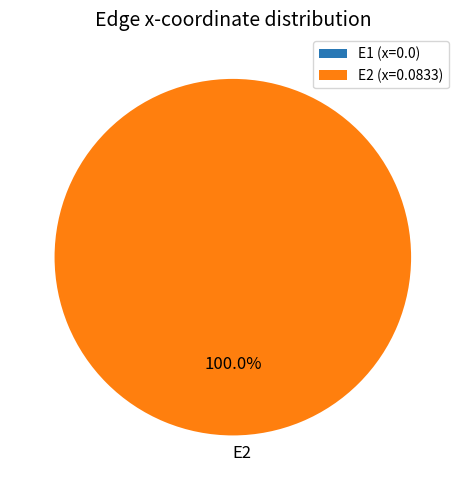

Rank the categories by value from highest to lowest.

E2